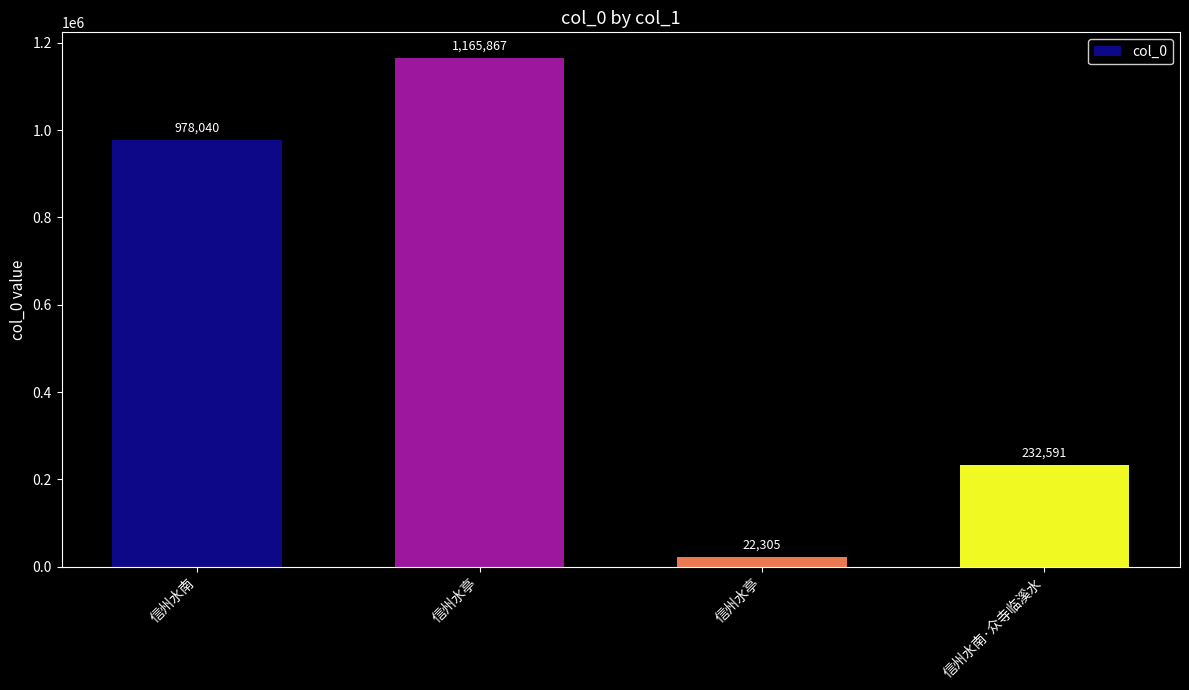

How many data points are less than 978040?

2